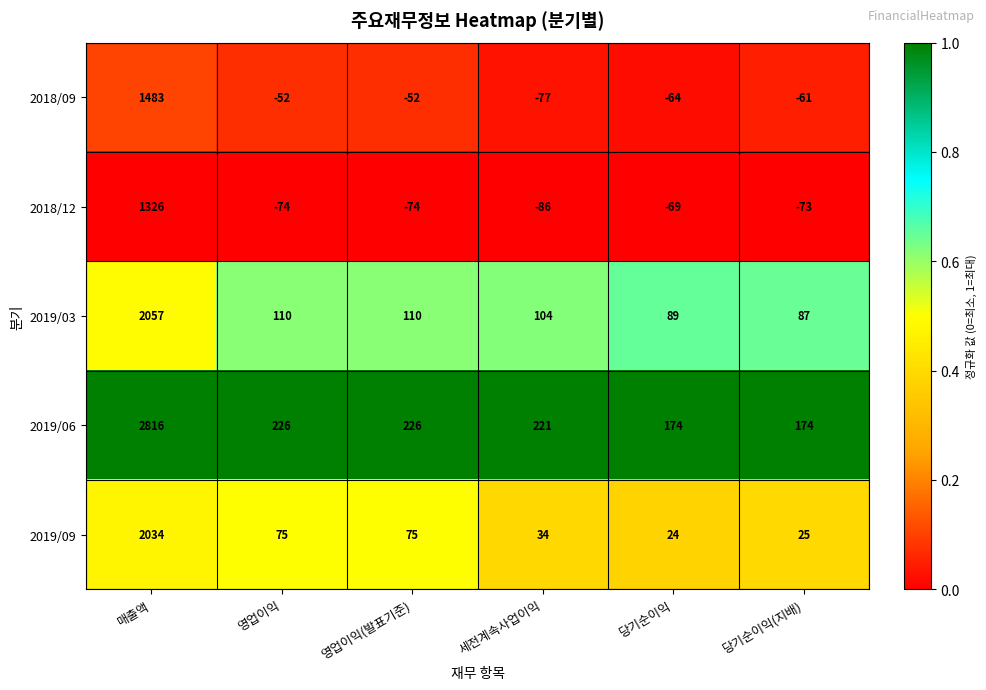

Which series changed the most between 매출액 and 당기순이익(지배)?

2019/06